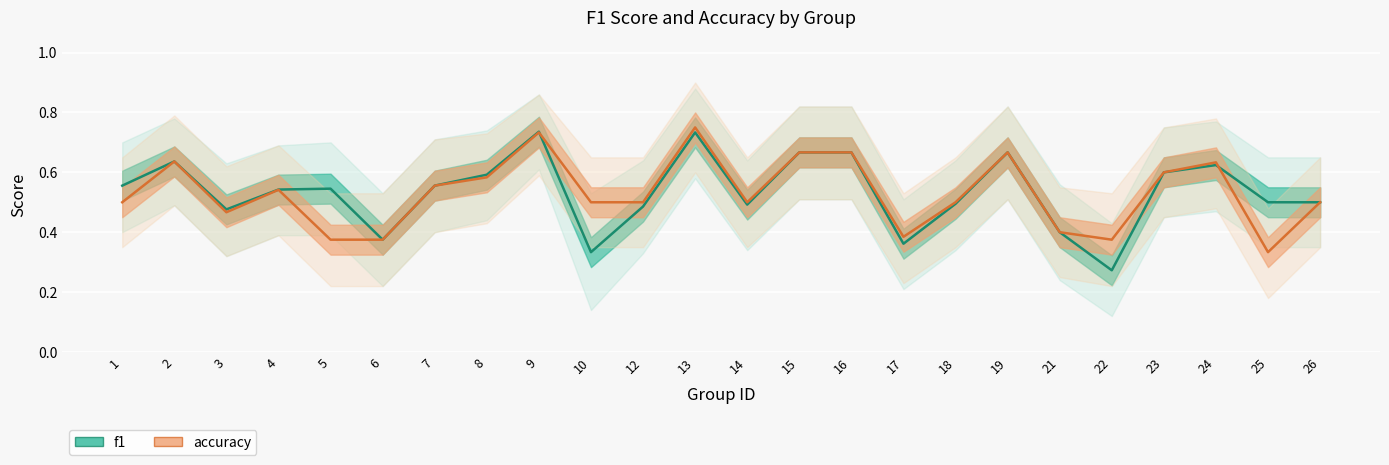

True or false: f1 has more than 2 points higher than both neighbors.

True